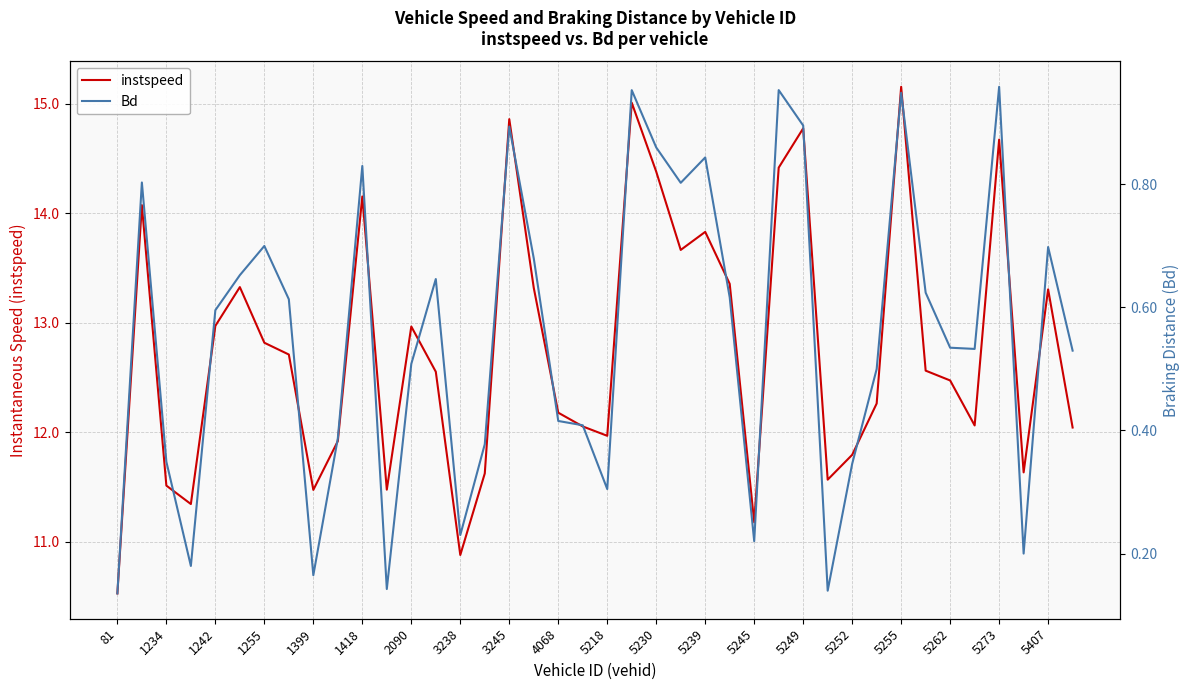

Is this an area chart (filled region under the line)?

No